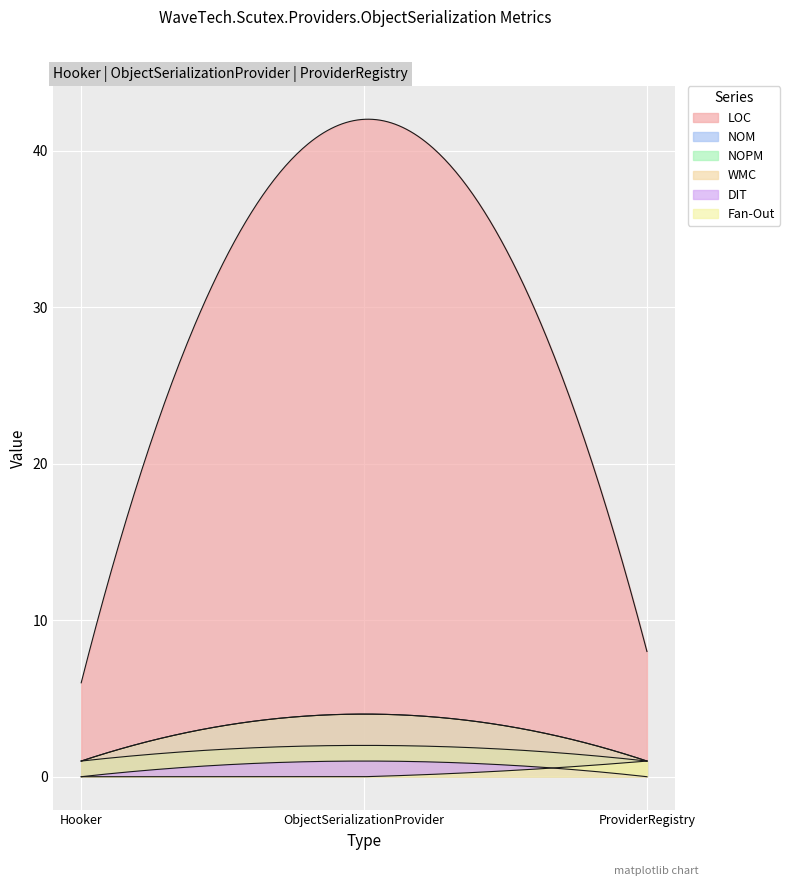

Reading right to left, transcribe all the data shown in this chart.

LOC: 8	42	6
NOM: 1	4	1
NOPM: 1	2	1
WMC: 1	4	1
DIT: 0	1	0
Fan-Out: 1	0	0